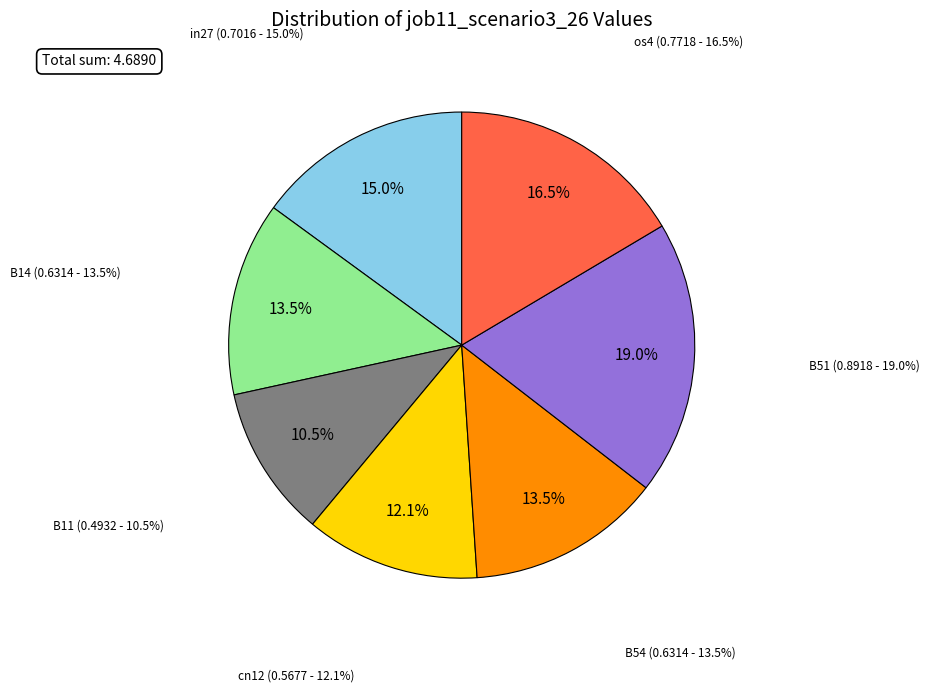

What is the total percentage of os4 and B11?

27.0%